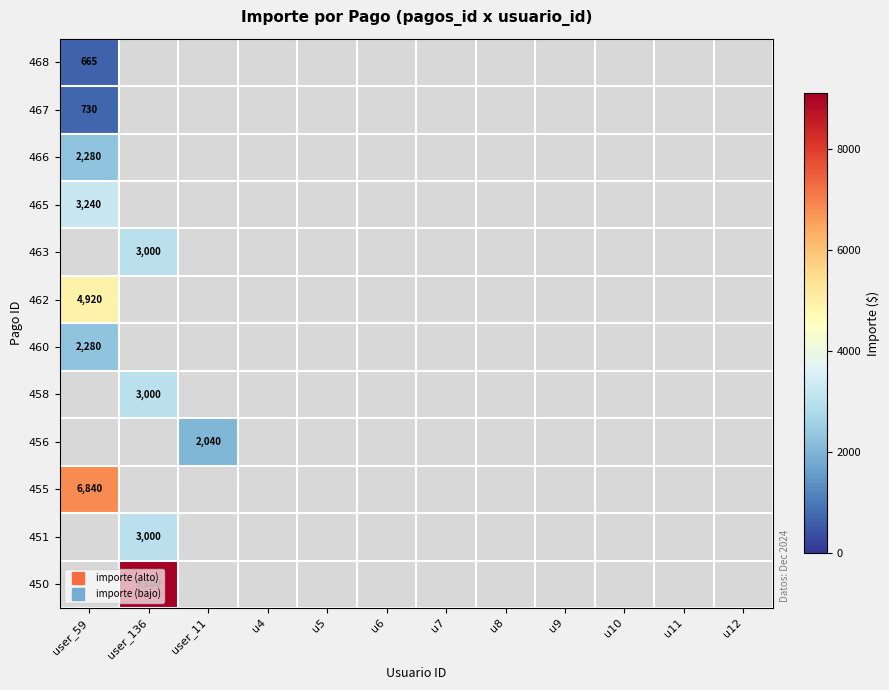

How many categories are shown in the chart?

12